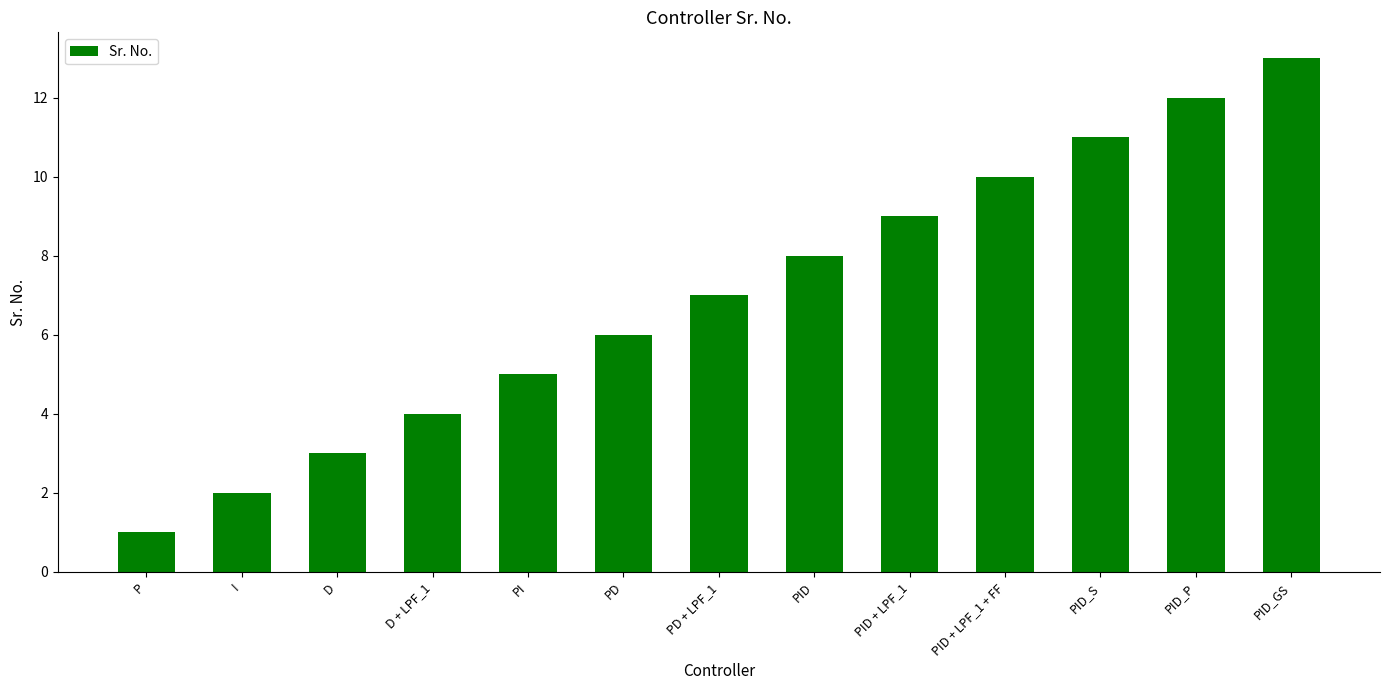

Reading left to right, extract all data points from this chart.

P=1	I=2	D=3	D + LPF_1=4	PI=5	PD=6	PD + LPF_1=7	PID=8	PID + LPF_1=9	PID + LPF_1 + FF=10	PID_S=11	PID_P=12	PID_GS=13